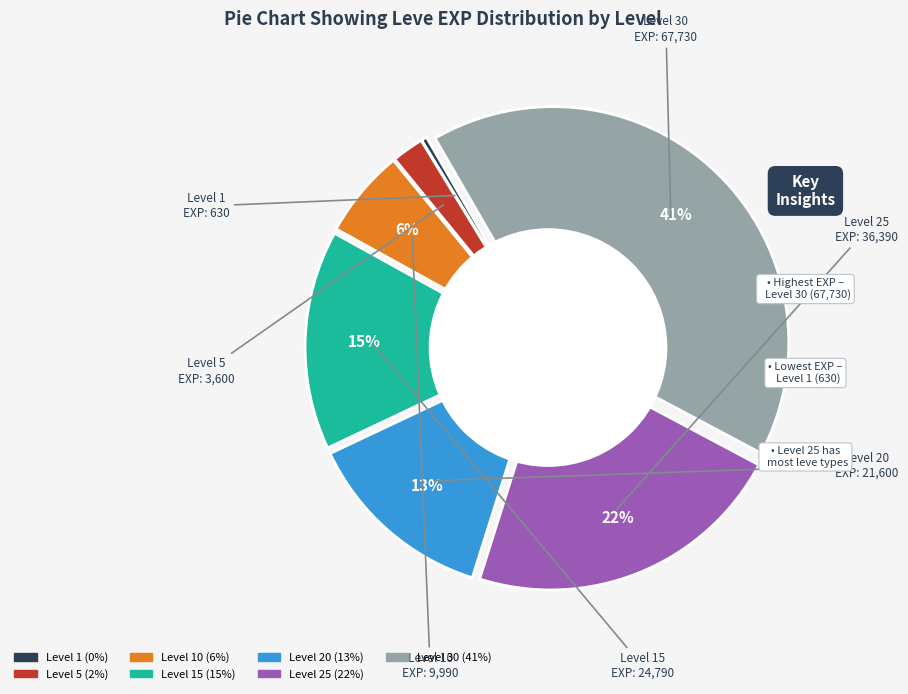

Between Level 30 and Level 25, which is larger?

Level 30